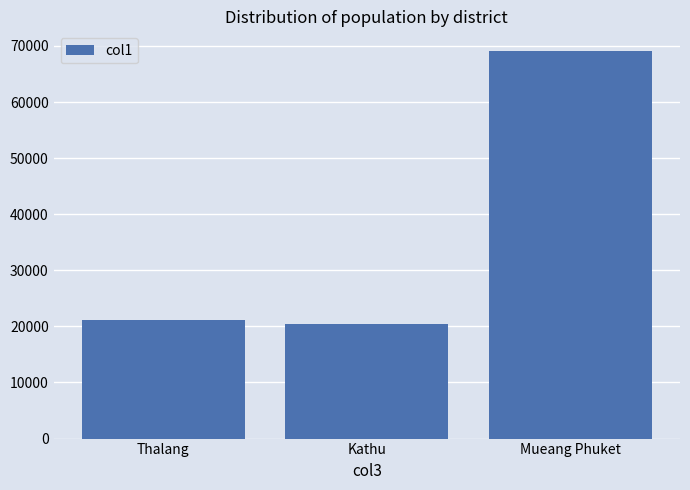

What is the value of the 2nd bar from the left?

20363